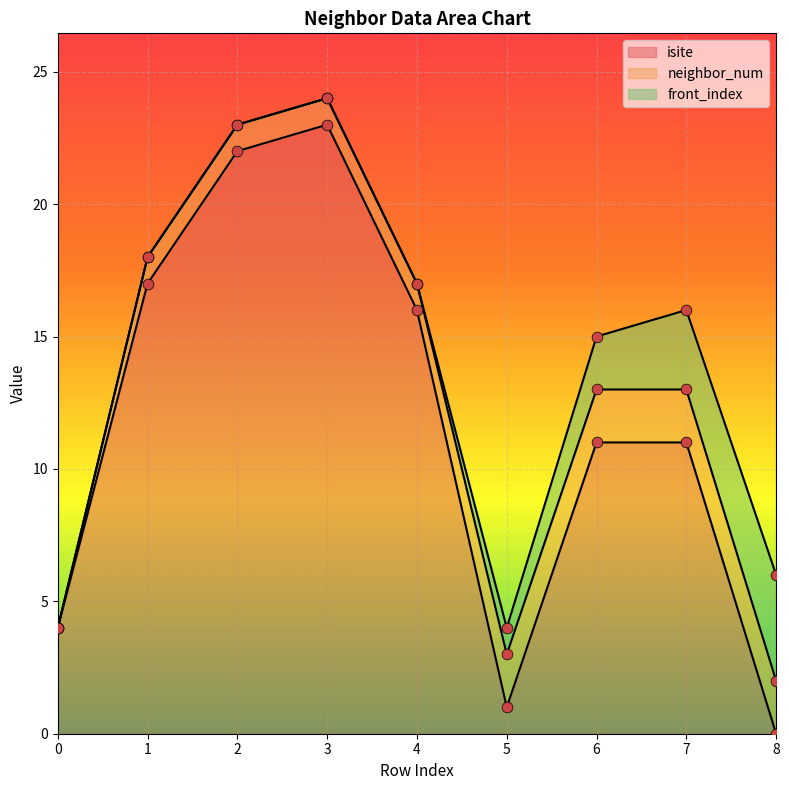

Is the value of neighbor_num at 7 greater than the value of front_index at 7?

No